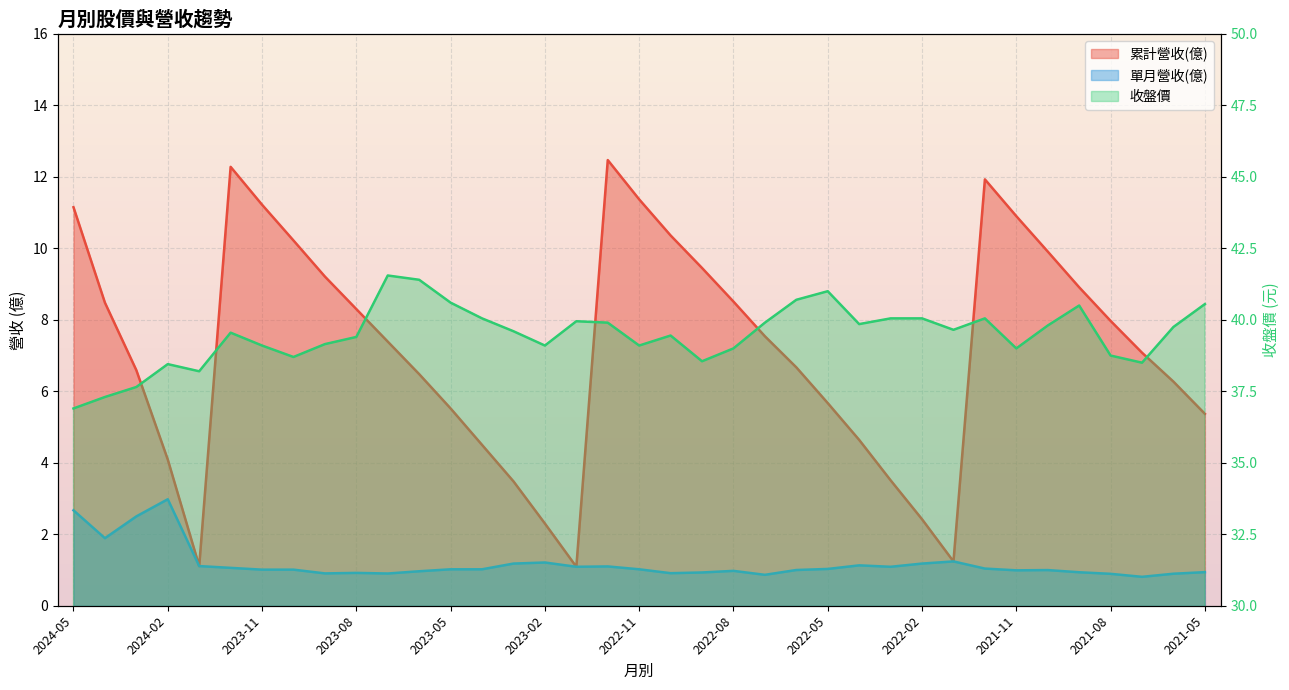

Rank the series by their average value, from lowest to highest.

單月營收(億), 累計營收(億), 收盤價